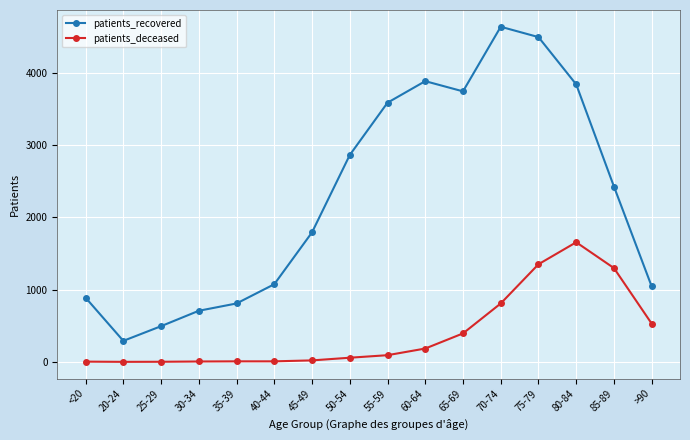

The patients_recovered series shows 2147 at 80-84. True or false?

False